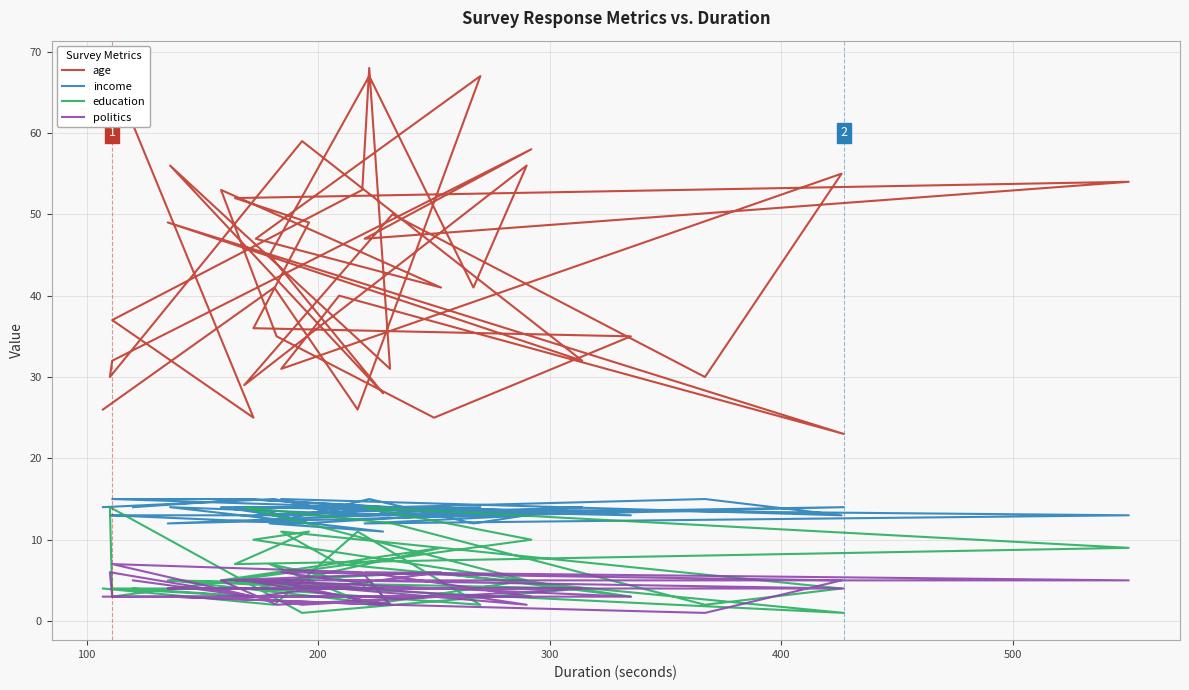

After their last crossing, which series has the higher values: politics or education?

education